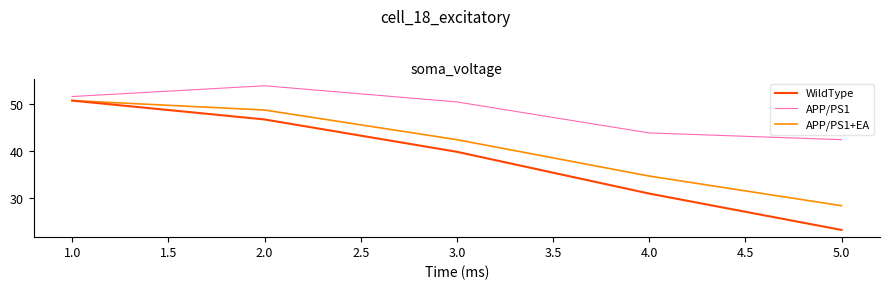

Which series has the largest range (max minus min)?

WildType